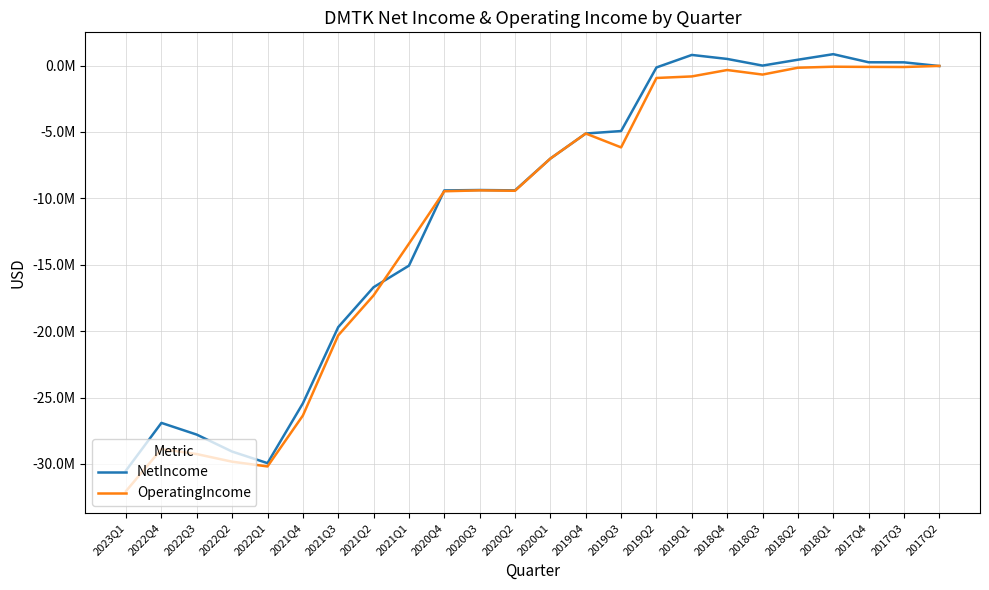

Rank the series by their maximum value, from lowest to highest.

OperatingIncome, NetIncome